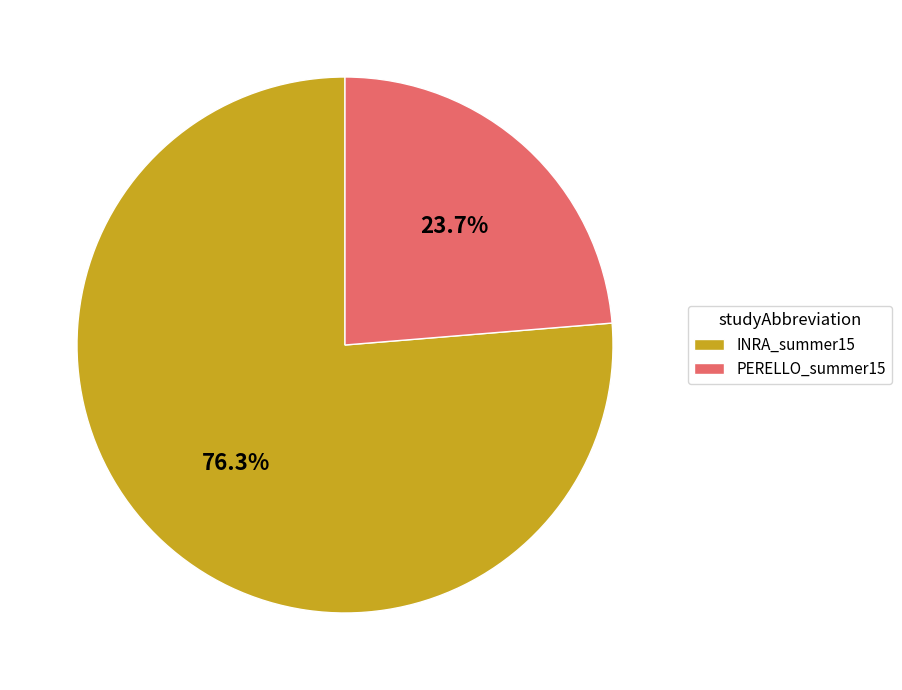

To the nearest percent, what is the combined percentage of INRA_summer15 and PERELLO_summer15?

100%